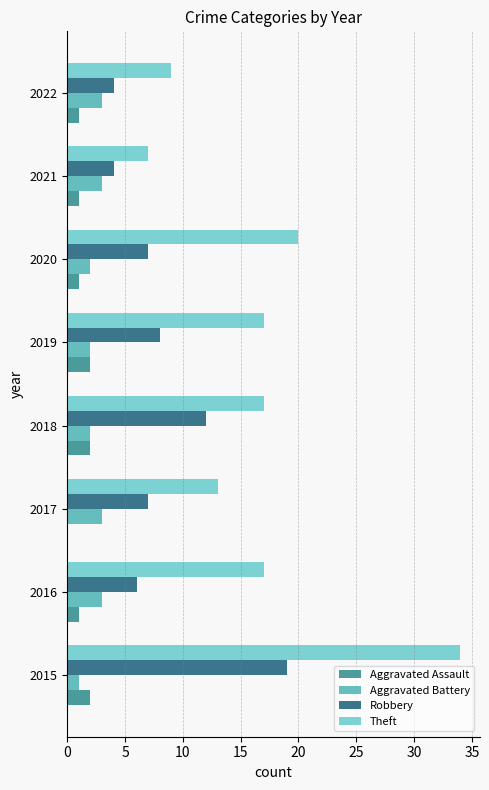

Is the value of Aggravated Assault at 2015 greater than the value of Theft at 2020?

No